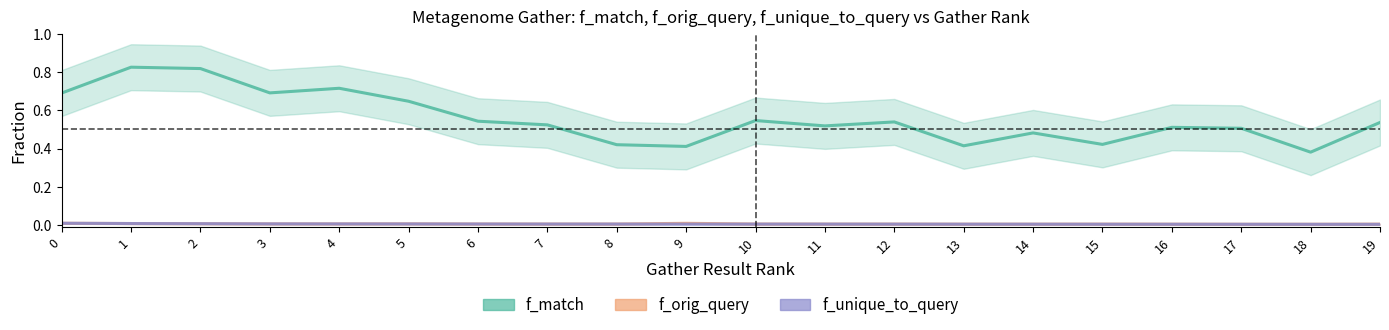

What is the sum of all f_orig_query values?

0.1